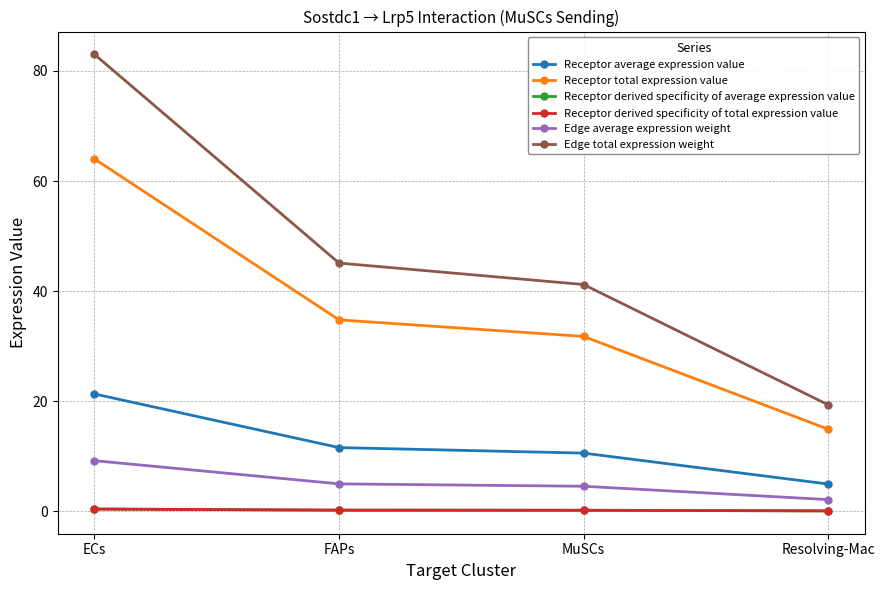

What is the difference between the second highest and minimum values in the Receptor derived specificity of average expression value series?

0.1